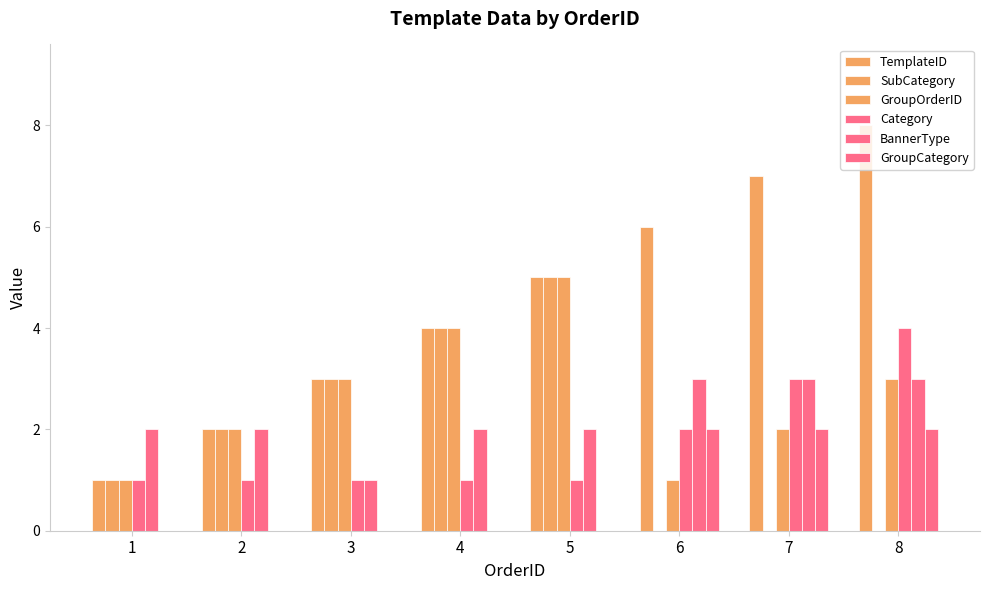

At which label is GroupOrderID closest to 3?

3